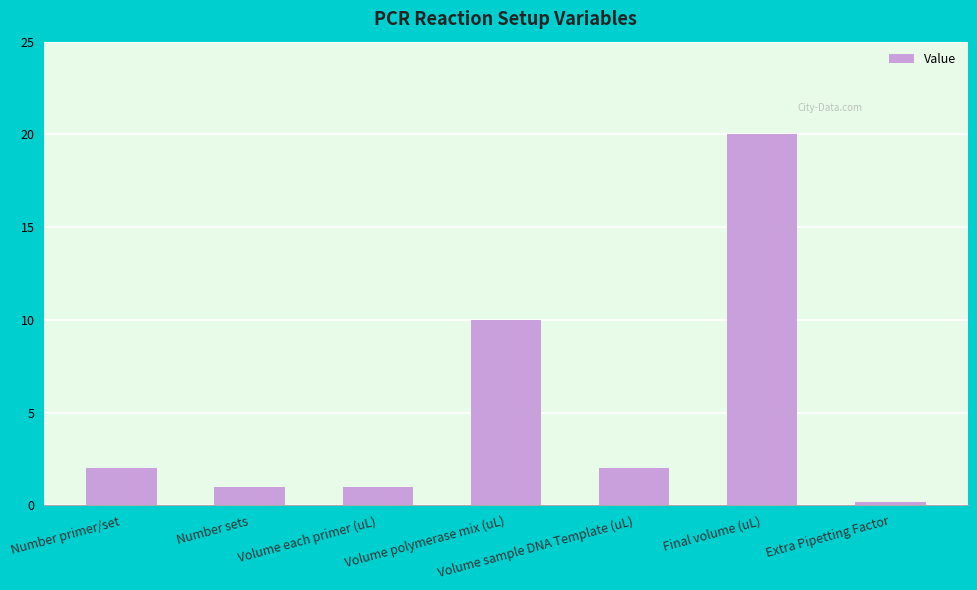

What value does the data have at Volume sample DNA Template (uL)?

2.0